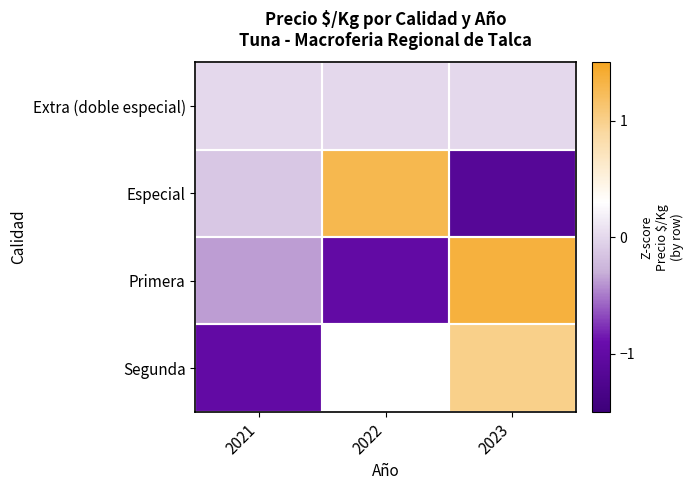

The value of Primera at 2023 is 1.4. True or false?

True